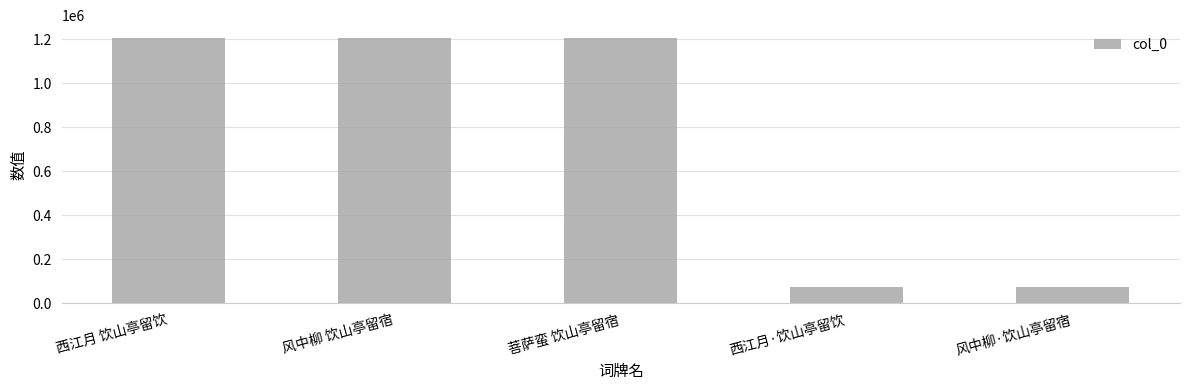

What is the sum of the values at 风中柳 饮山亭留宿 and 风中柳·饮山亭留宿?

1278136